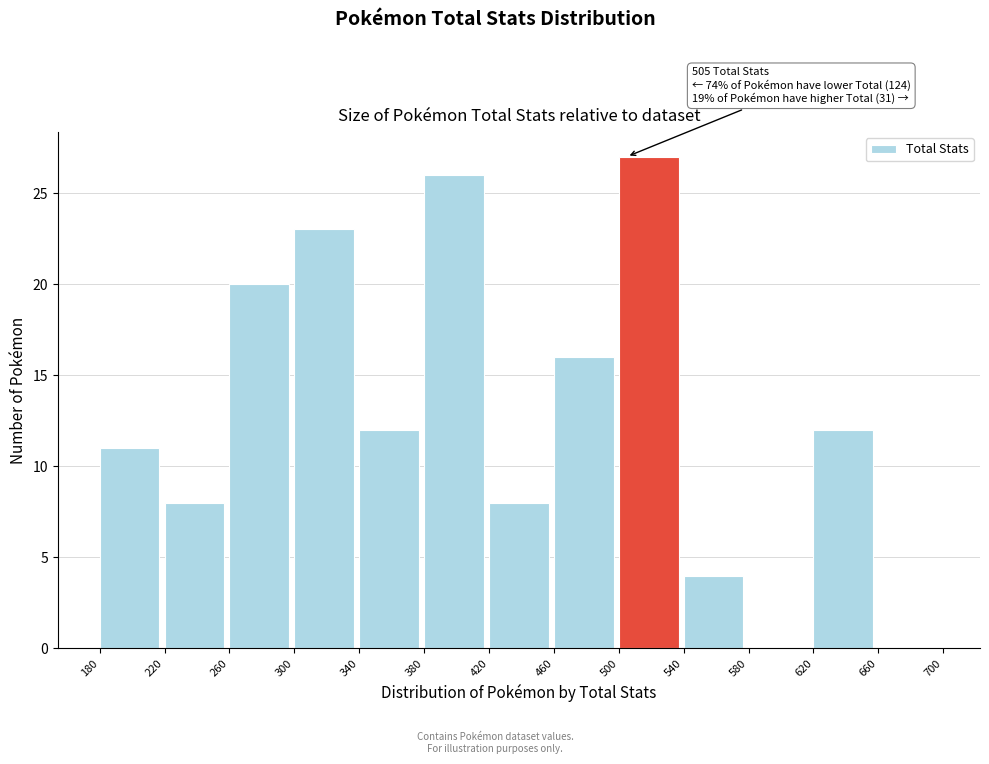

Which range on the x-axis has the tallest bar?

500 to 540